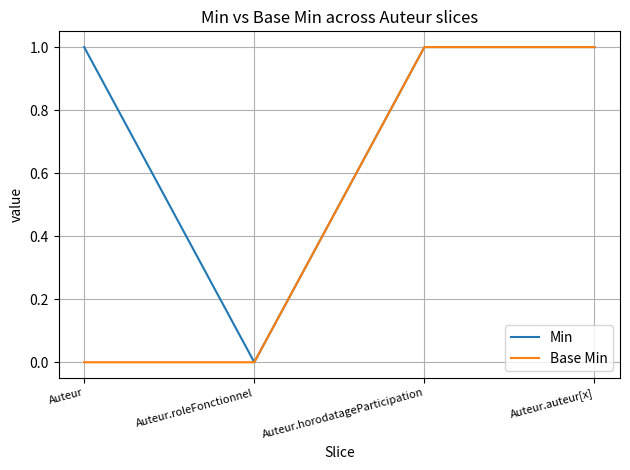

Reading left to right, extract all data points from this chart.

Min: Auteur=1	Auteur.roleFonctionnel=0	Auteur.horodatageParticipation=1	Auteur.auteur[x]=1
Base Min: Auteur=0	Auteur.roleFonctionnel=0	Auteur.horodatageParticipation=1	Auteur.auteur[x]=1